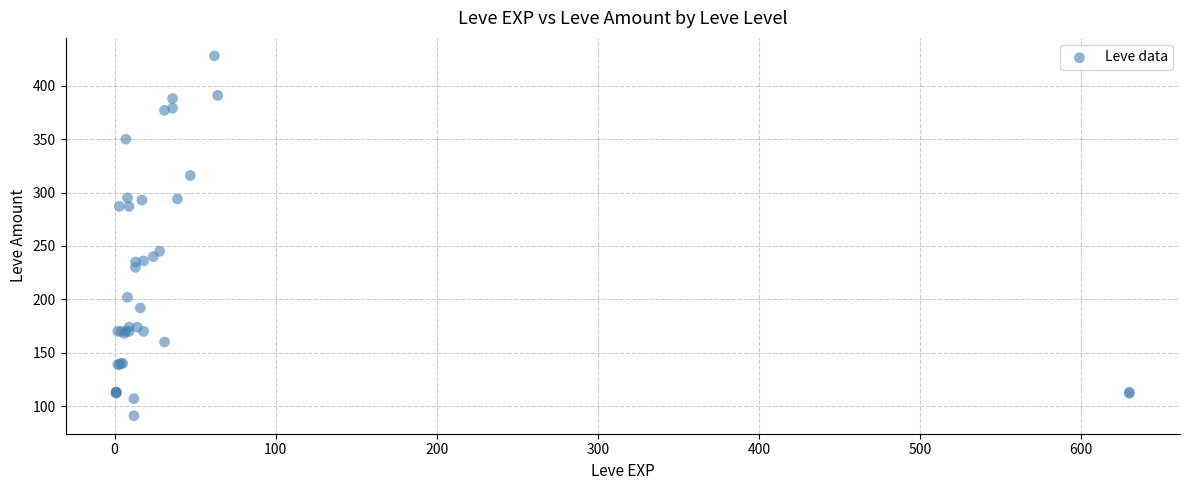

What Y value in the scatter plot is closest to 259?

245